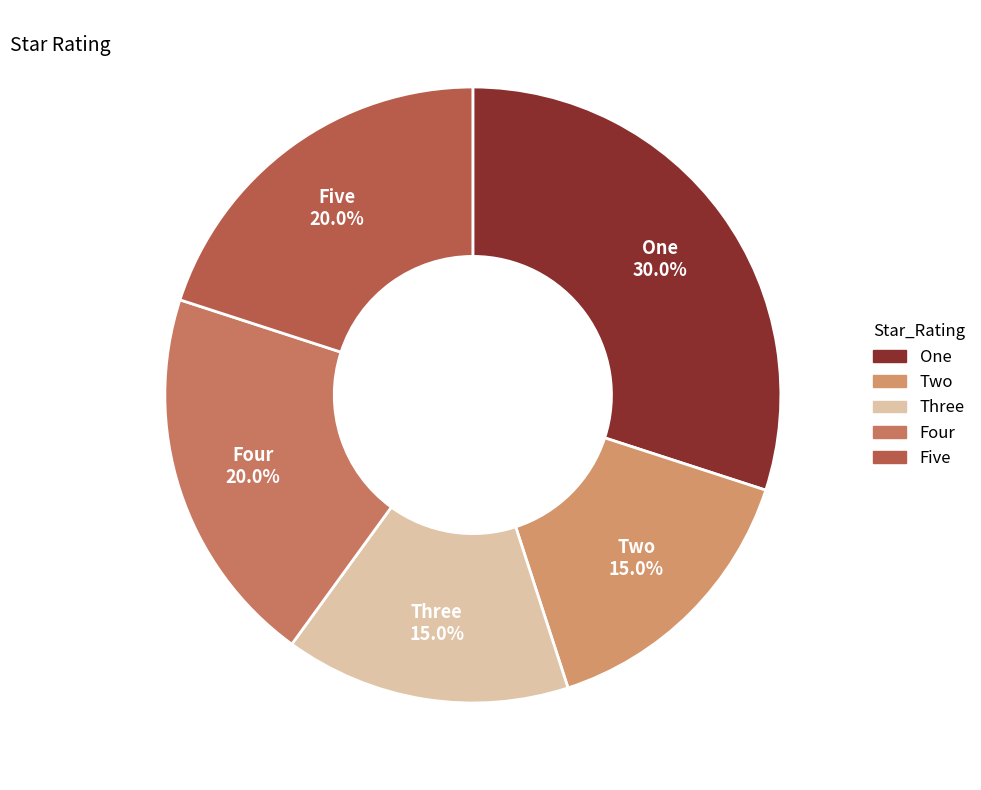

Count the number of slices in the pie.

5